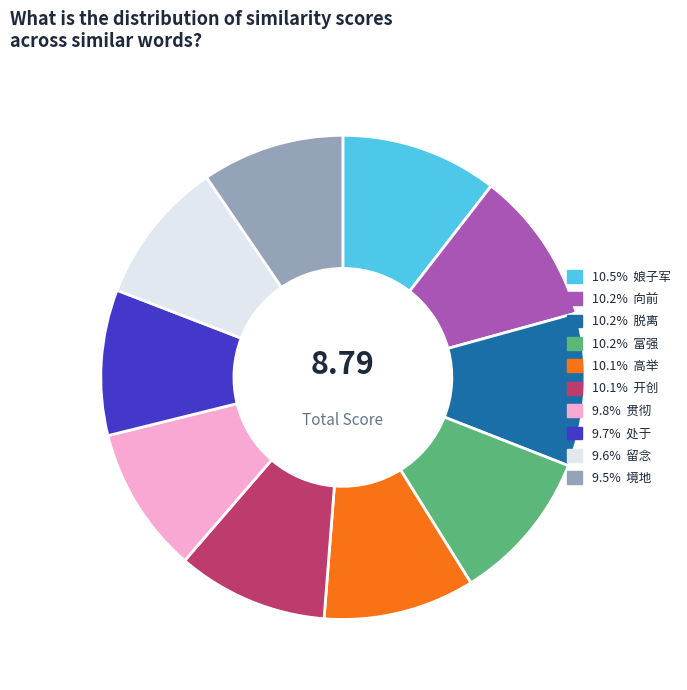

Count the number of slices in the pie.

10